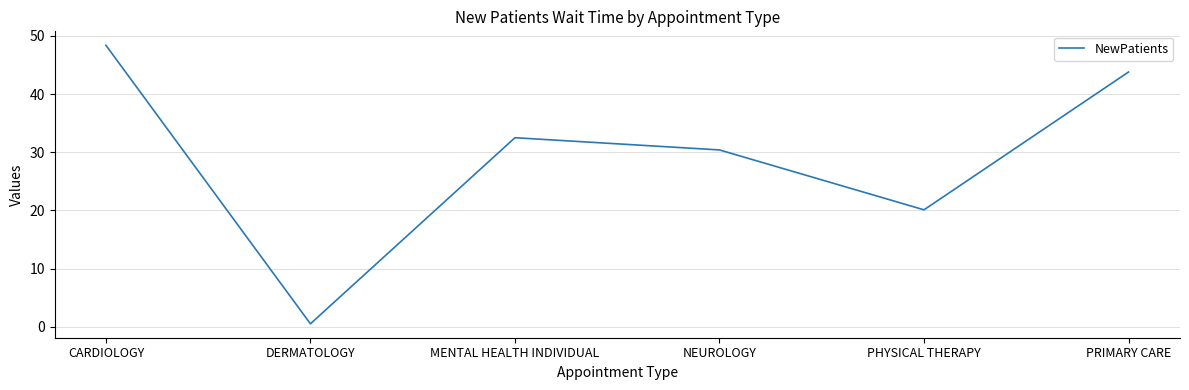

The chart shows a value of 0.5 at DERMATOLOGY. True or false?

True